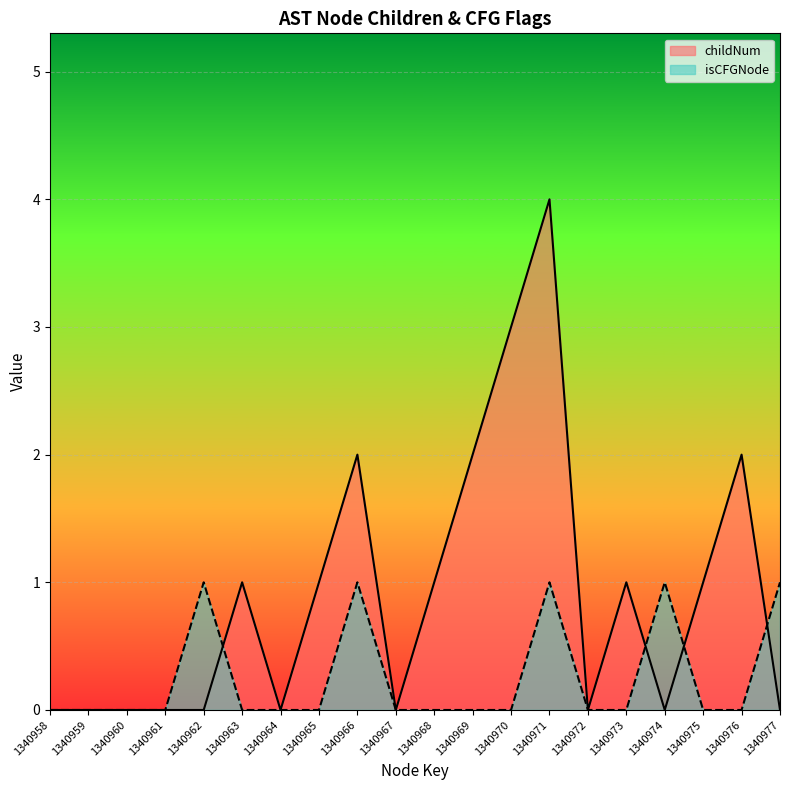

True or false: isCFGNode_numeric and childNum cross at least once.

True